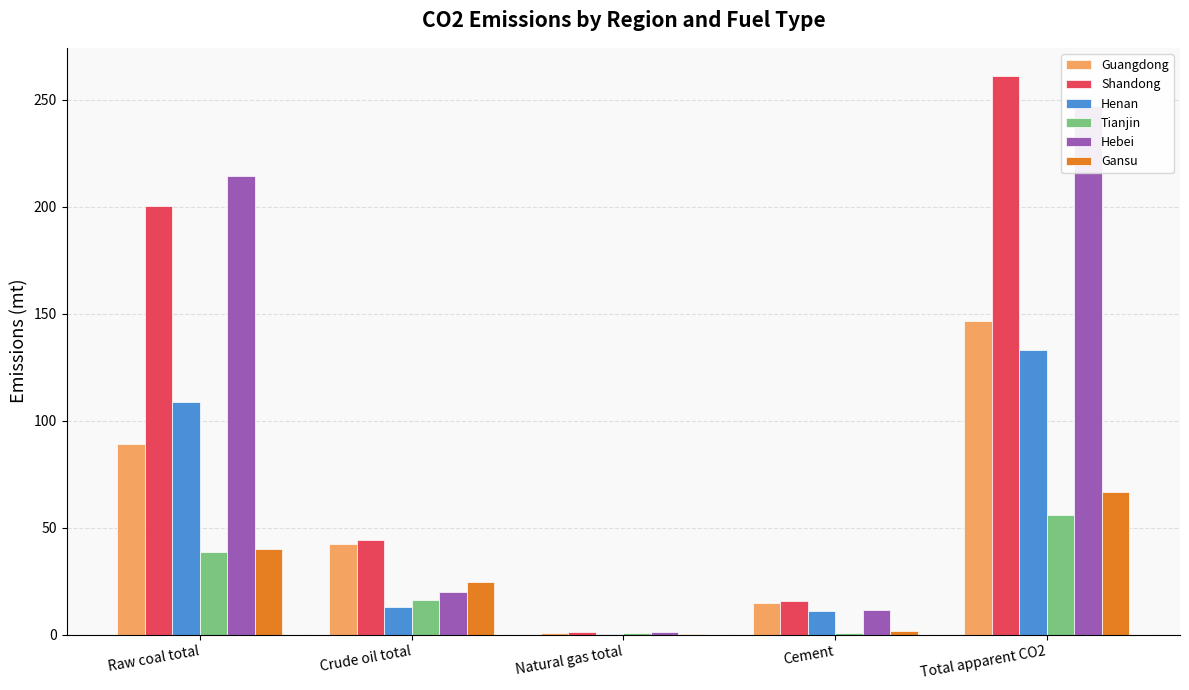

What is the maximum value shown in the chart?

261.3